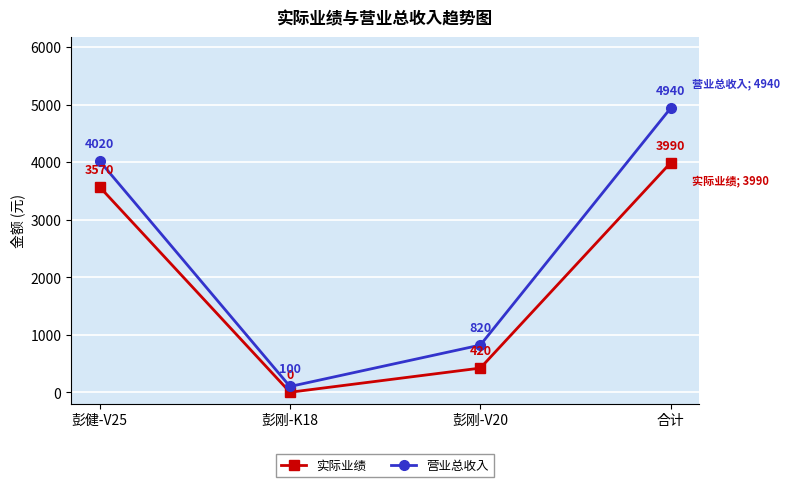

Is the value of 实际业绩 at 彭健-V25 greater than the value of 营业总收入 at 彭刚-K18?

Yes